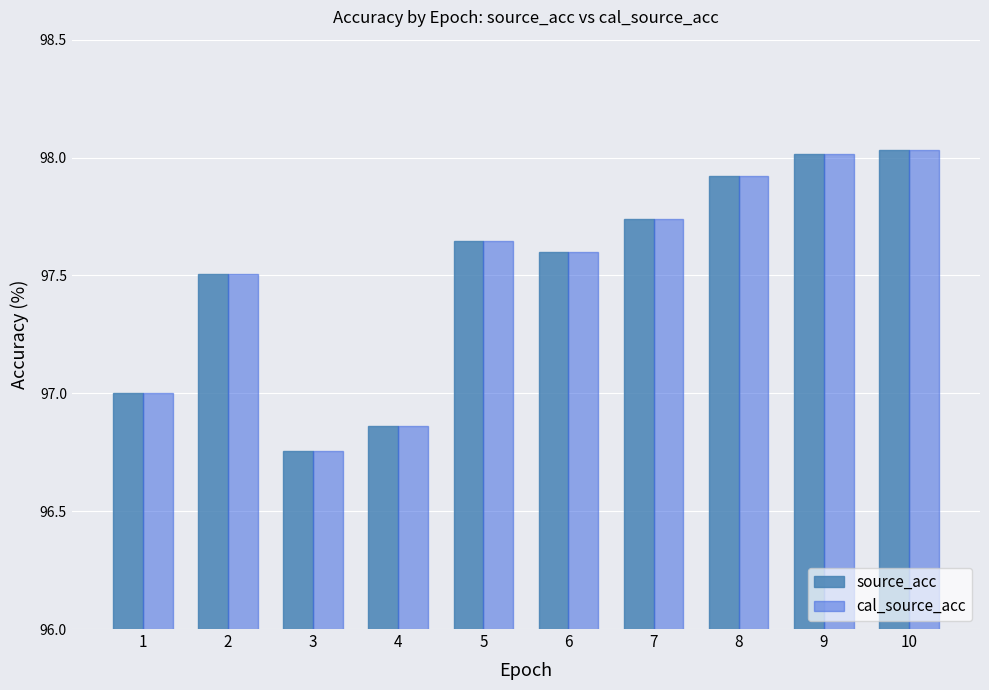

Is the value of source_acc at 4 greater than the value of cal_source_acc at 6?

No